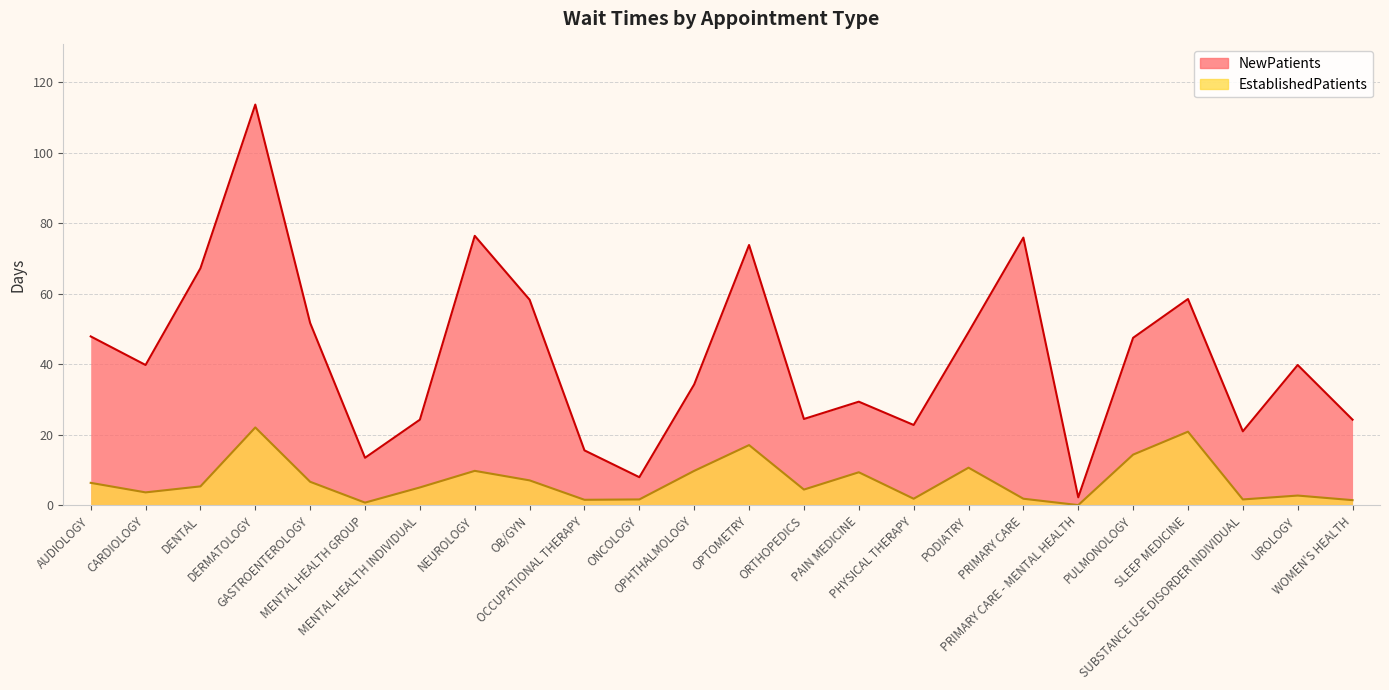

Rank the series by their average value, from lowest to highest.

EstablishedPatients, NewPatients